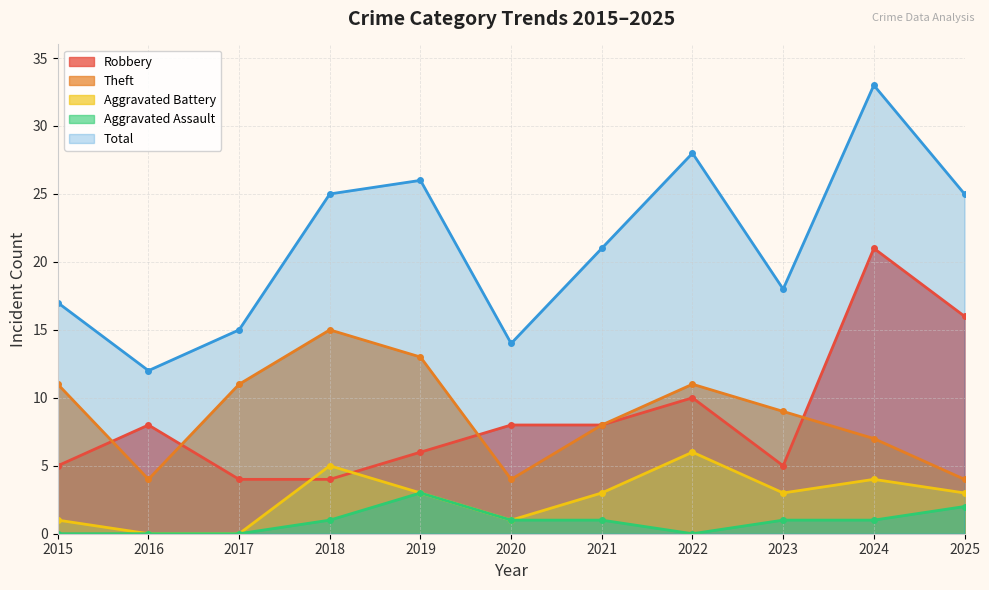

True or false: Total and Robbery cross at least once.

False